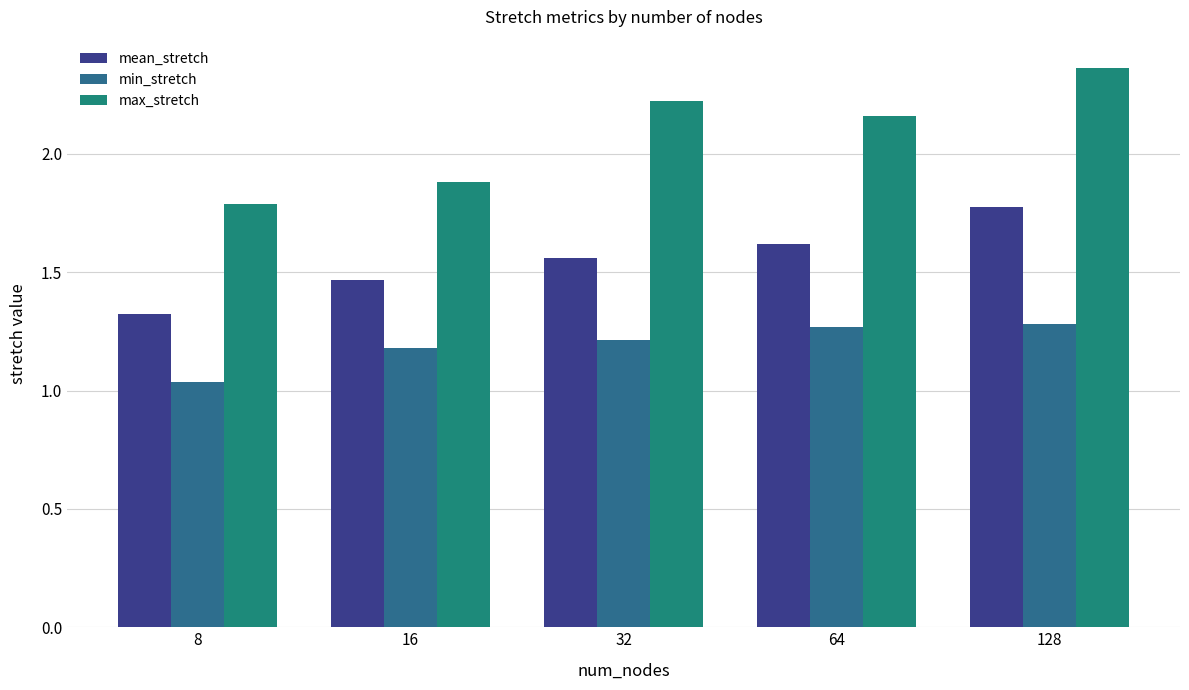

Are the bars grouped side by side (vs. stacked)?

Yes